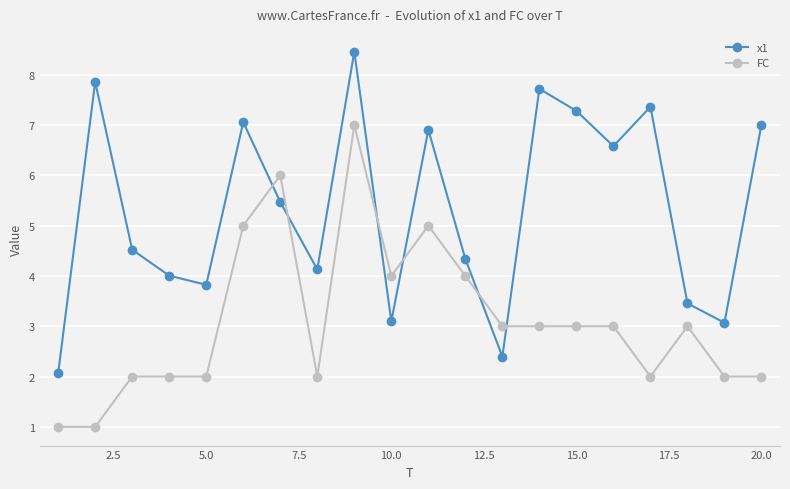

Which series has the widest spread of values?

x1